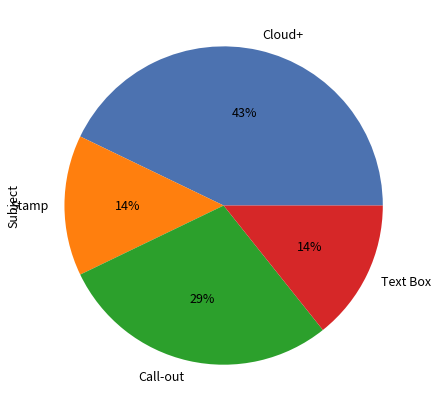

How many segments does this pie chart have?

4